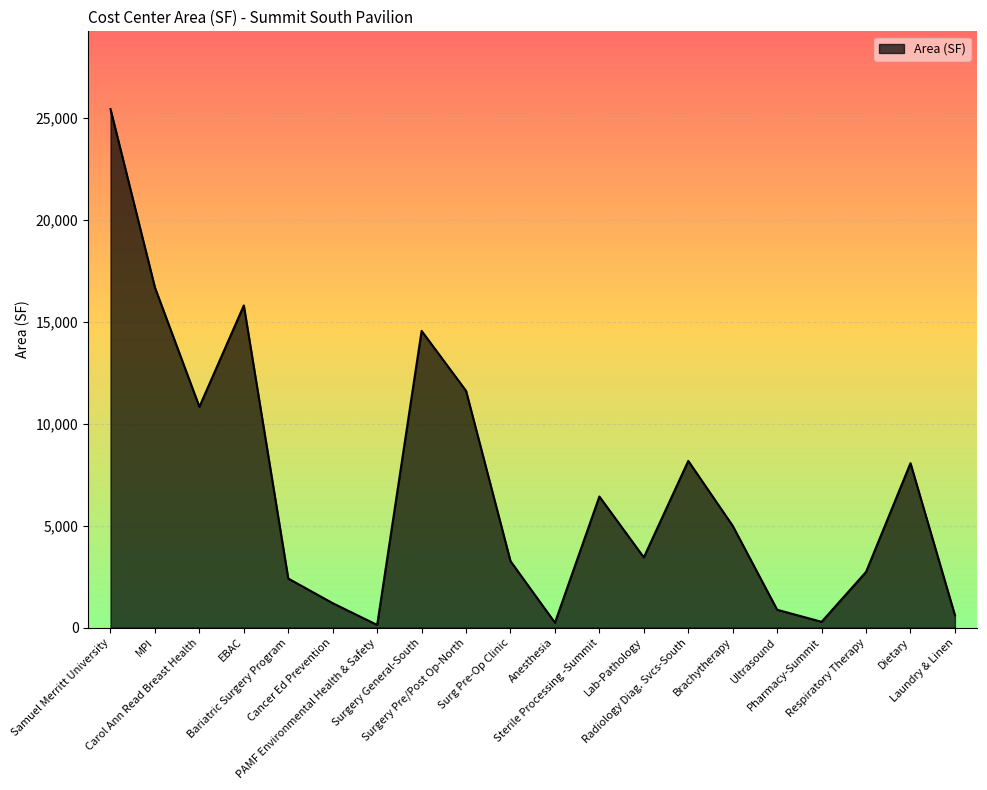

What is the greatest value displayed?

25431.3